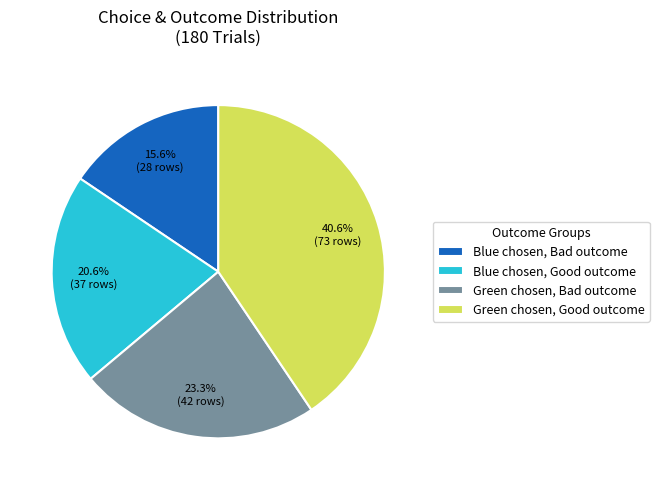

What is the ratio of the value at Blue chosen, Bad outcome to the value at Blue chosen, Good outcome?

0.8